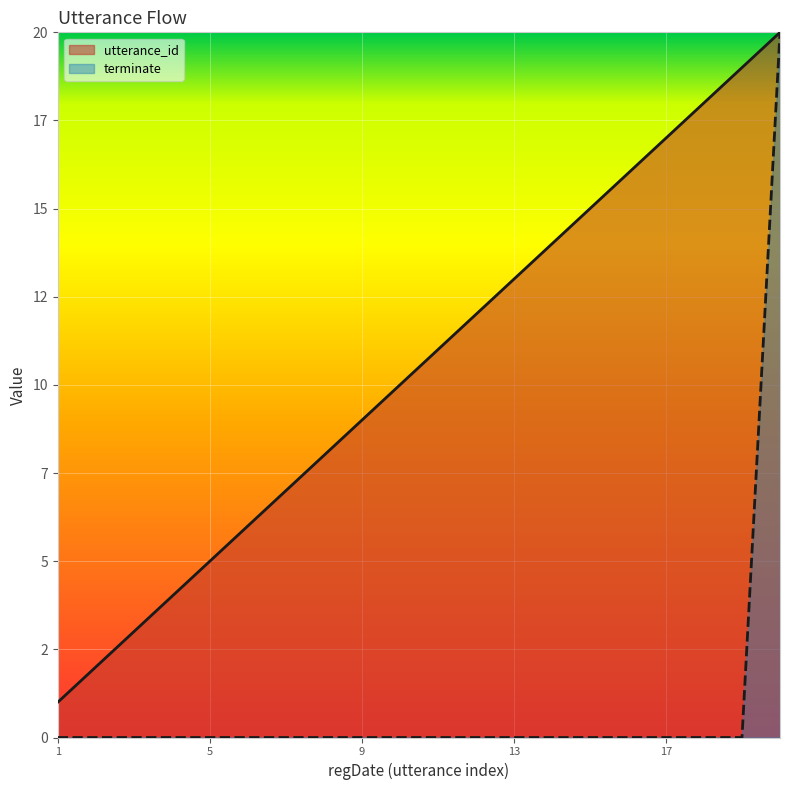

Is the value of terminate at 2022-10-20 14:08:31 greater than the value of utterance_id at 2022-10-20 14:08:31?

No